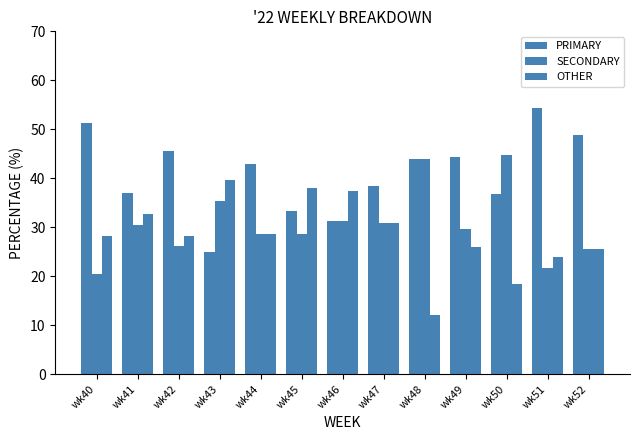

What is the difference between the highest and lowest values at wk43?

14.6